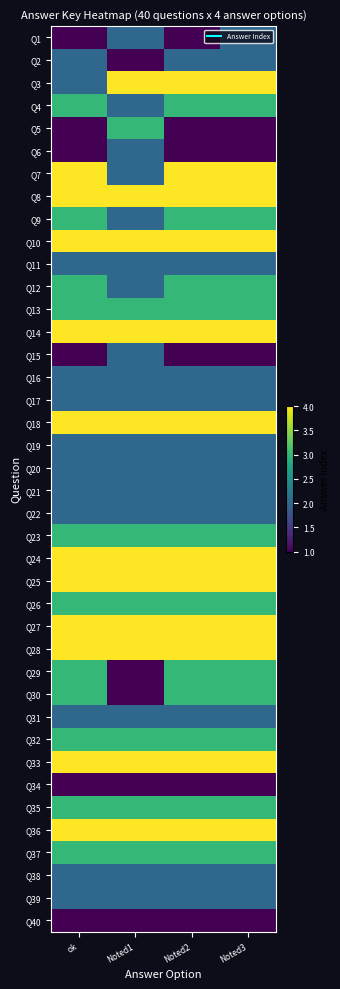

What is the difference between the highest and lowest values at Noted1?

3